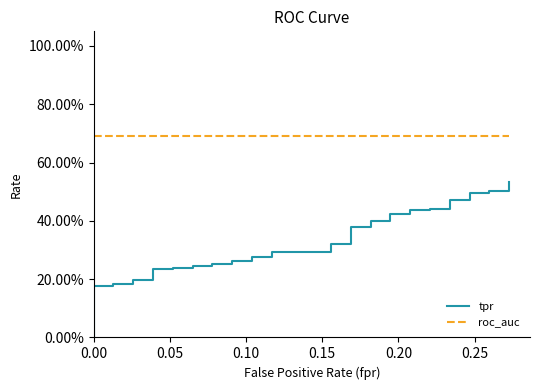

Which series has the widest spread of values?

tpr